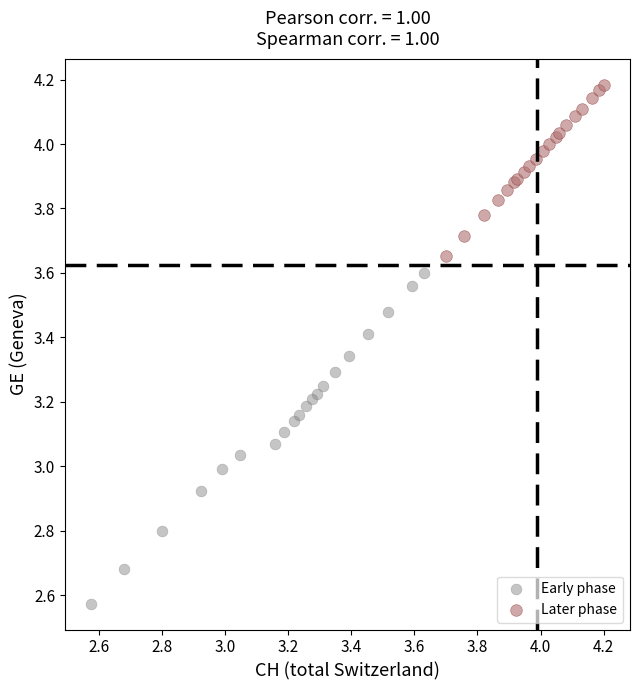

Which series reaches the maximum Y coordinate?

Later phase